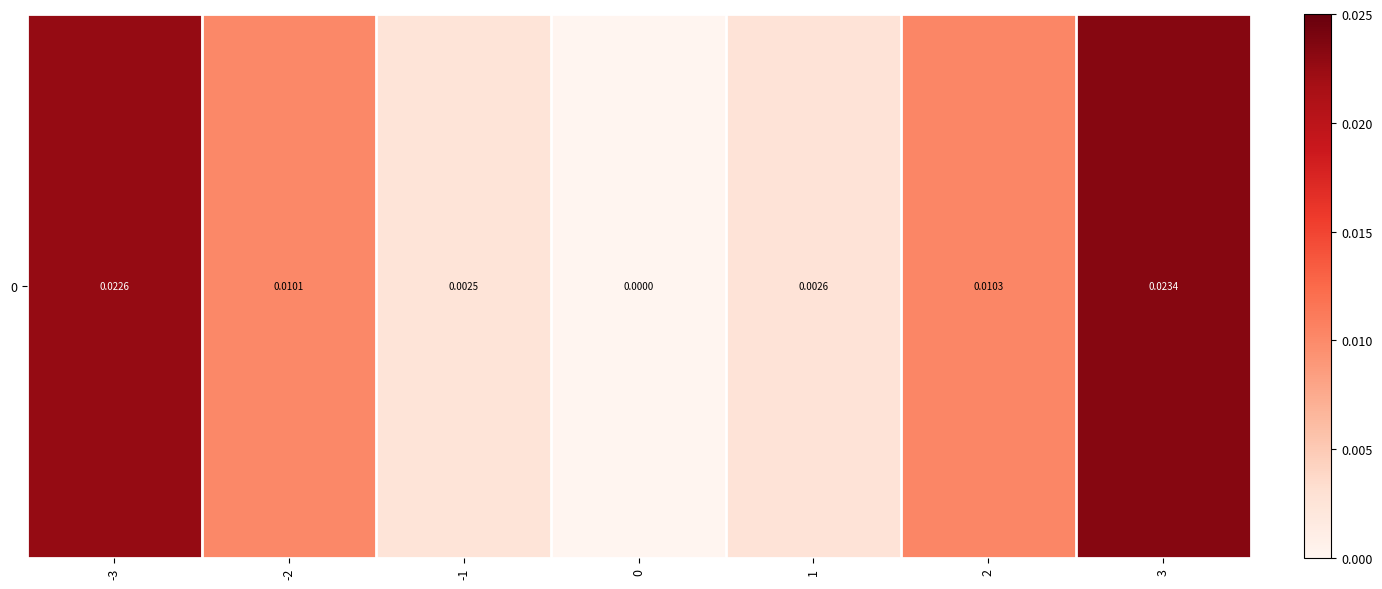

What is the sum of all values?

0.1